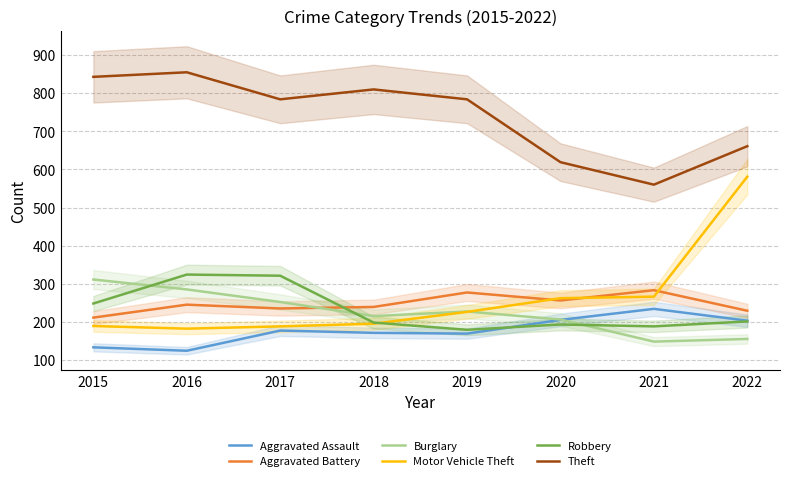

Which category has the lowest value in the Theft series?

2021